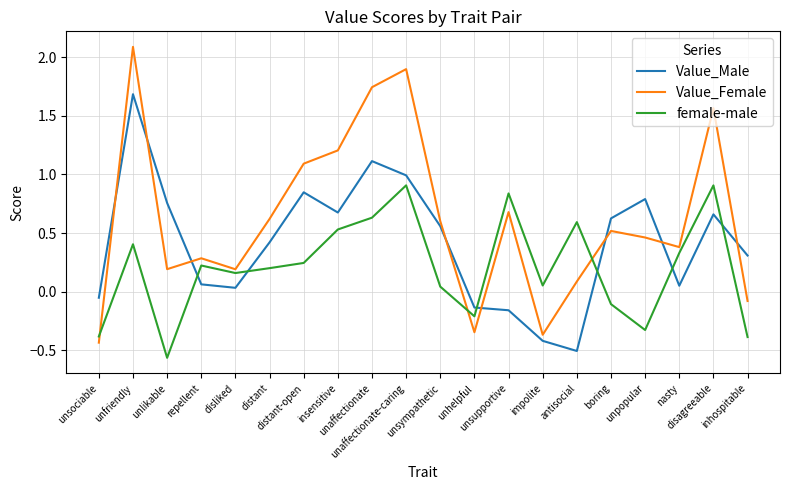

Rank the series by their maximum value, from lowest to highest.

female-male, Value_Male, Value_Female